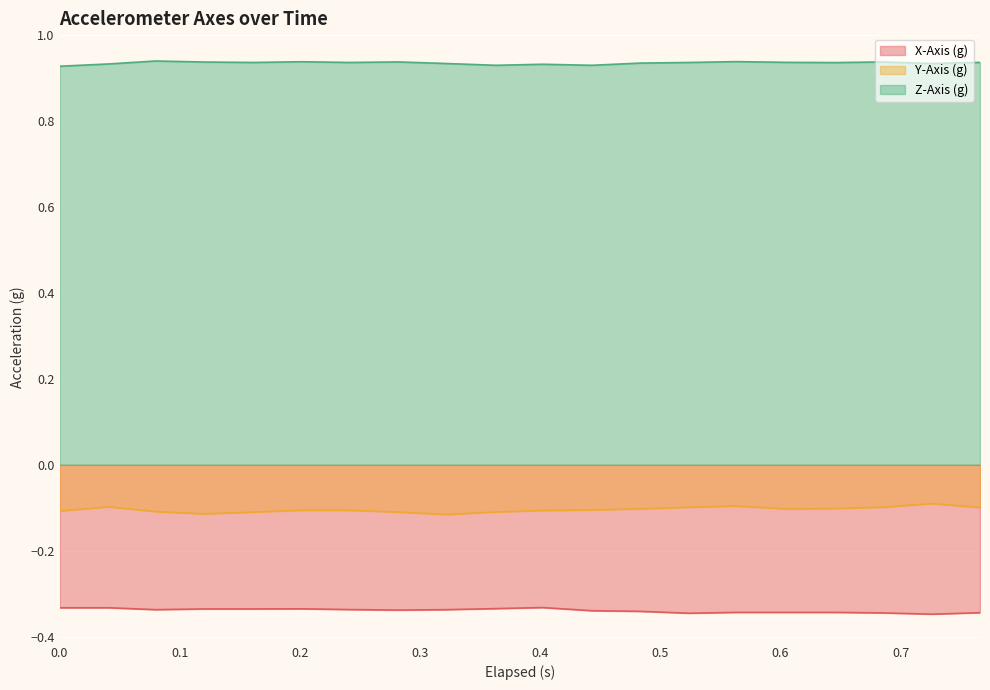

Reading left to right, extract all data points from this chart.

X-Axis (g): -0.3	-0.3	-0.3	-0.3	-0.3	-0.3	-0.3	-0.3	-0.3	-0.3	-0.3	-0.3	-0.3	-0.3	-0.3	-0.3	-0.3	-0.3	-0.3	-0.3
Y-Axis (g): -0.1	-0.1	-0.1	-0.1	-0.1	-0.1	-0.1	-0.1	-0.1	-0.1	-0.1	-0.1	-0.1	-0.1	-0.1	-0.1	-0.1	-0.1	-0.1	-0.1
Z-Axis (g): 0.9	0.9	0.9	0.9	0.9	0.9	0.9	0.9	0.9	0.9	0.9	0.9	0.9	0.9	0.9	0.9	0.9	0.9	0.9	0.9